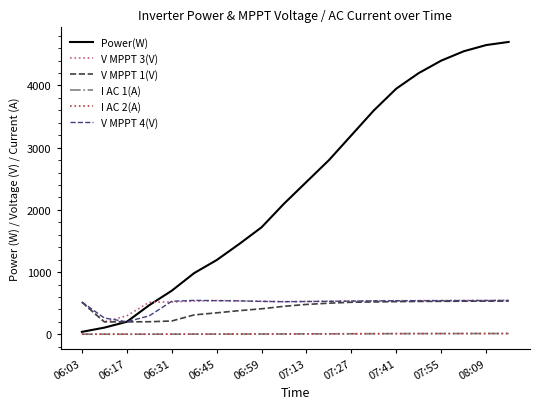

True or false: I AC 2(A) and V MPPT 3(V) intersect in this chart.

False